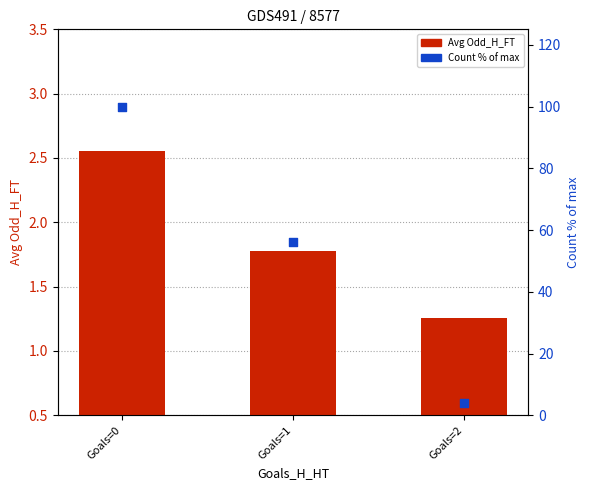

Is the value of Avg Odd_H_FT at Goals=1 greater than the value of Count % of max at Goals=1?

No